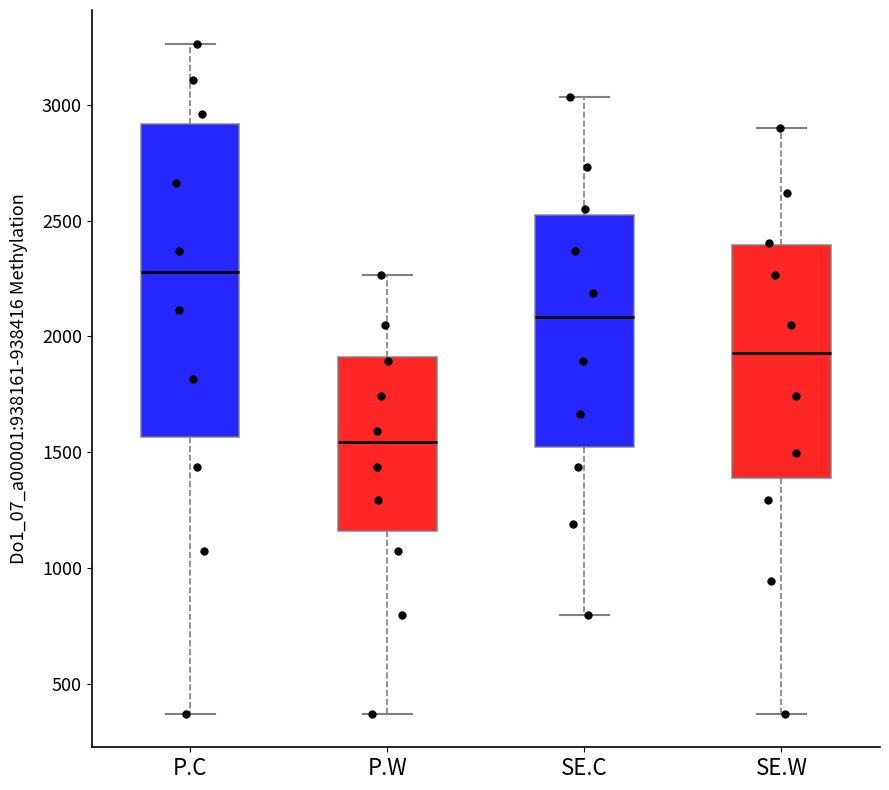

Reading left to right, read every box against the y-axis: the position of its median line, the range the box covers, and the ends of its whiskers. The values are not printed on the chart, so give them approximately, as read against the axis.

P.C: median 2300, box 1550 to 2900, whiskers 350 to 3250
P.W: median 1550, box 1150 to 1900, whiskers 350 to 2250
SE.C: median 2100, box 1500 to 2550, whiskers 800 to 3050
SE.W: median 1950, box 1400 to 2400, whiskers 350 to 2900